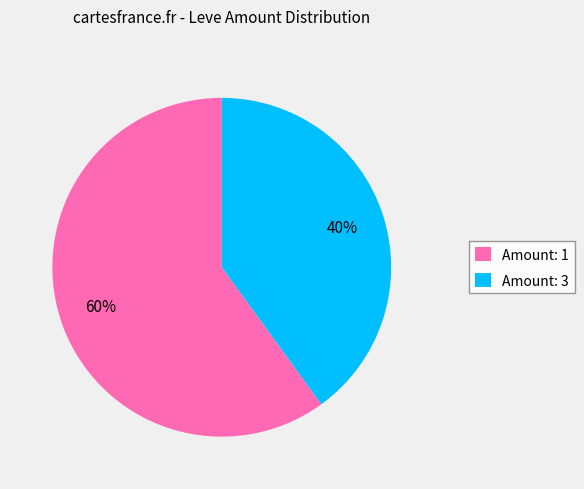

Which category has the smallest portion of the pie?

Amount: 3